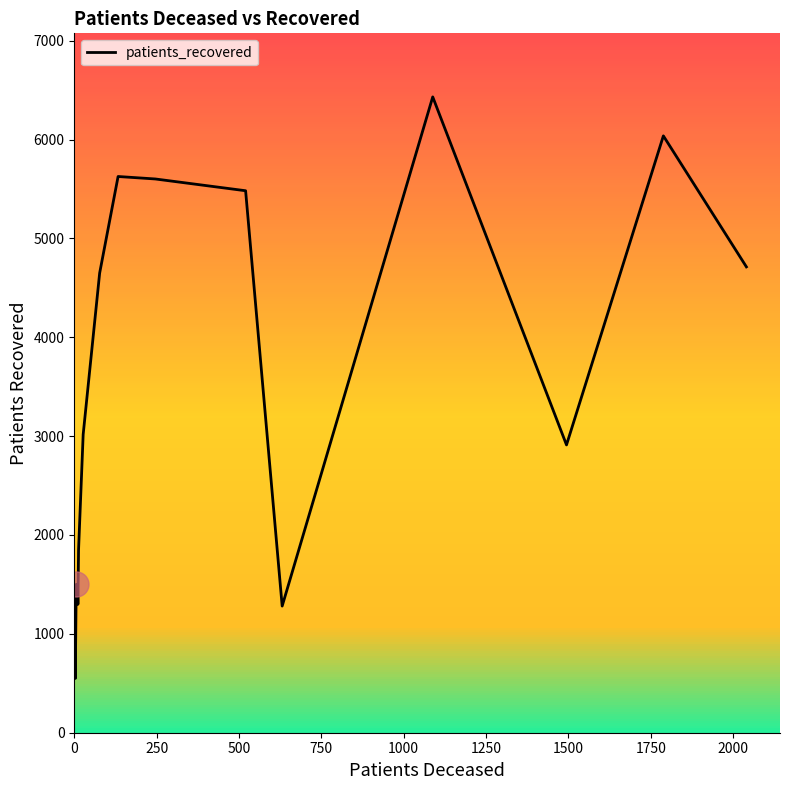

How many categories are shown in the chart?

16